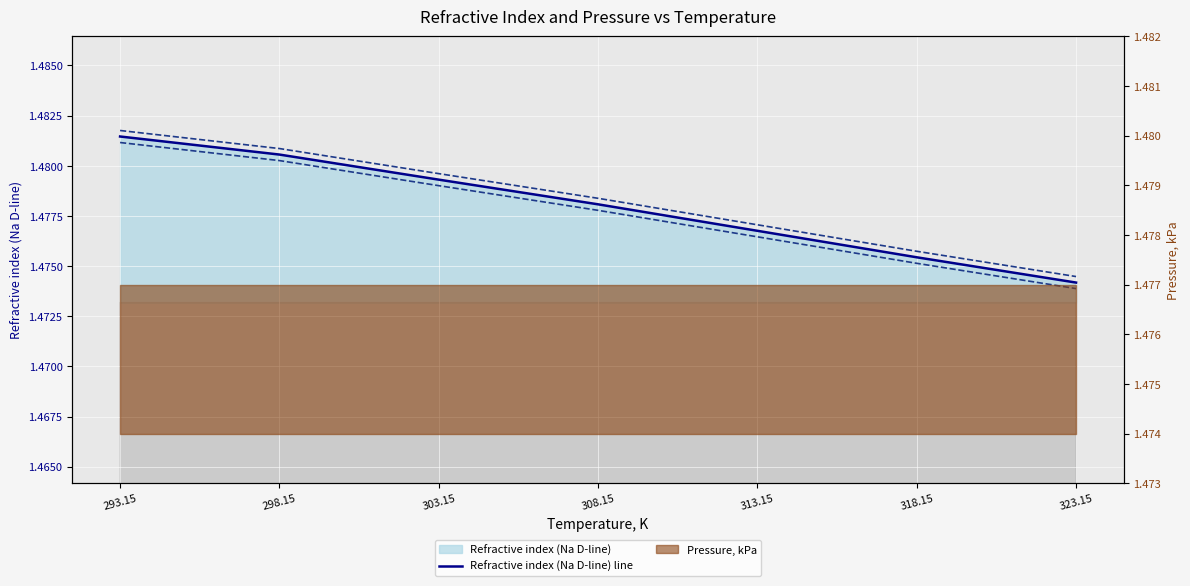

Which category has the lowest value across all series?

323.15